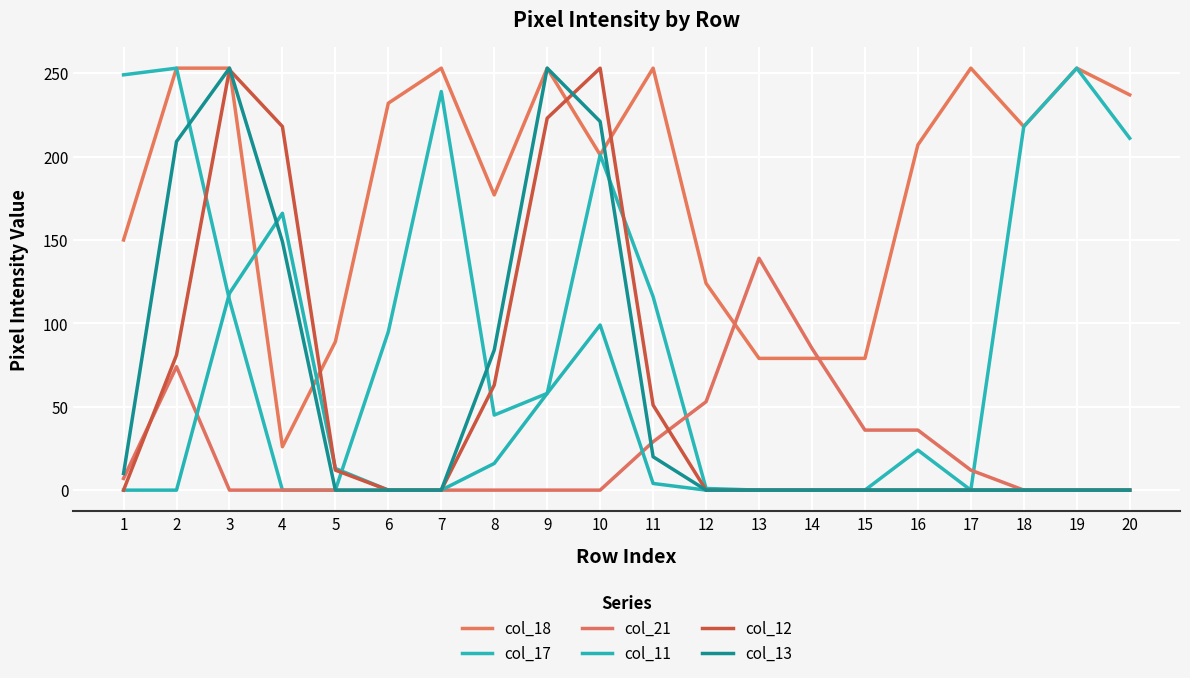

What is the sum of all col_21 values?

471